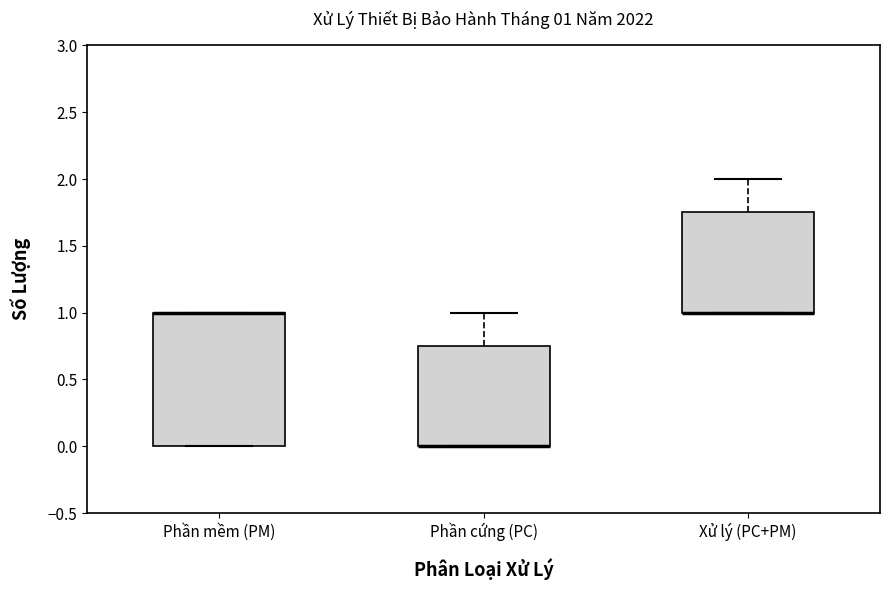

Comparing the boxes themselves (not the whiskers), which one is the tallest?

Phần mềm (PM)